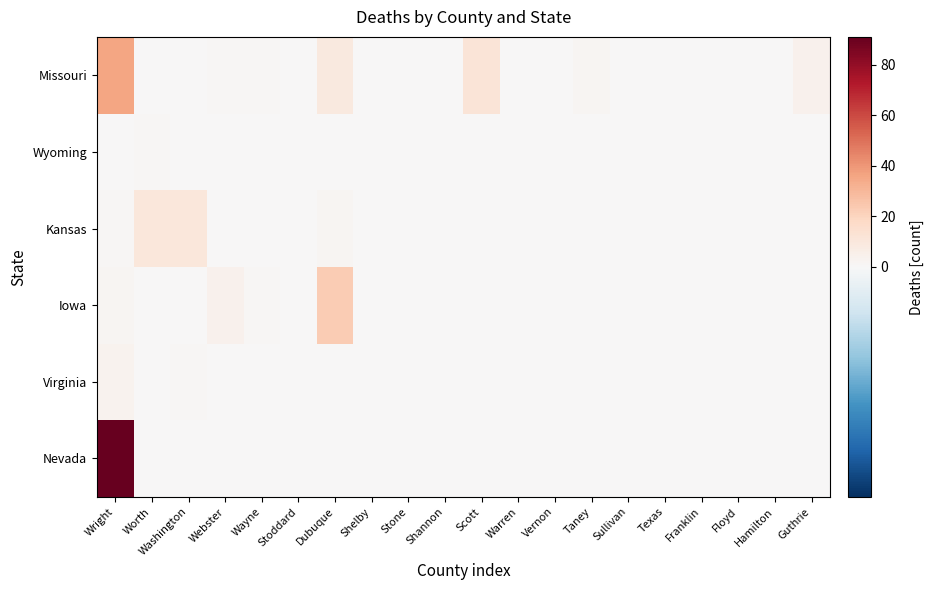

Reading left to right, extract all data points from this chart.

Missouri: Wright=36	Worth=0	Washington=0	Webster=1	Wayne=1	Stoddard=0	Dubuque=9	Shelby=0	Stone=0	Shannon=0	Scott=12	Warren=0	Vernon=0	Taney=2	Sullivan=0	Texas=0	Franklin=0	Floyd=0	Hamilton=0	Guthrie=4
Wyoming: Wright=0	Worth=1	Washington=0	Webster=0	Wayne=0	Stoddard=0	Dubuque=0	Shelby=0	Stone=0	Shannon=0	Scott=0	Warren=0	Vernon=0	Taney=0	Sullivan=0	Texas=0	Franklin=0	Floyd=0	Hamilton=0	Guthrie=0
Kansas: Wright=1	Worth=10	Washington=10	Webster=0	Wayne=0	Stoddard=0	Dubuque=2	Shelby=0	Stone=0	Shannon=0	Scott=0	Warren=0	Vernon=0	Taney=0	Sullivan=0	Texas=0	Franklin=0	Floyd=0	Hamilton=0	Guthrie=0
Iowa: Wright=2	Worth=0	Washington=0	Webster=4	Wayne=1	Stoddard=0	Dubuque=23	Shelby=0	Stone=0	Shannon=0	Scott=0	Warren=0	Vernon=0	Taney=0	Sullivan=0	Texas=0	Franklin=0	Floyd=0	Hamilton=0	Guthrie=0
Virginia: Wright=3	Worth=0	Washington=1	Webster=0	Wayne=0	Stoddard=0	Dubuque=0	Shelby=0	Stone=0	Shannon=0	Scott=0	Warren=0	Vernon=0	Taney=0	Sullivan=0	Texas=0	Franklin=0	Floyd=0	Hamilton=0	Guthrie=0
Nevada: Wright=91	Worth=0	Washington=0	Webster=0	Wayne=0	Stoddard=0	Dubuque=0	Shelby=0	Stone=0	Shannon=0	Scott=0	Warren=0	Vernon=0	Taney=0	Sullivan=0	Texas=0	Franklin=0	Floyd=0	Hamilton=0	Guthrie=0